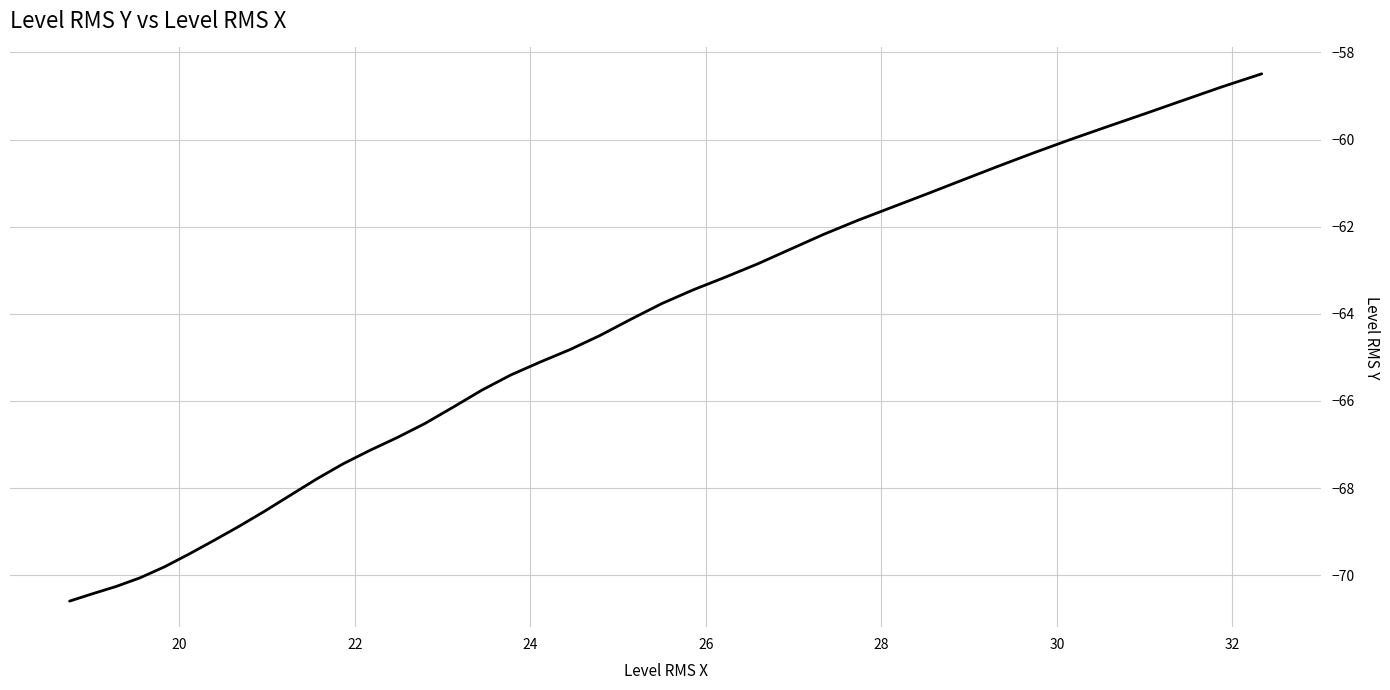

What is the maximum value shown in the chart?

-58.5